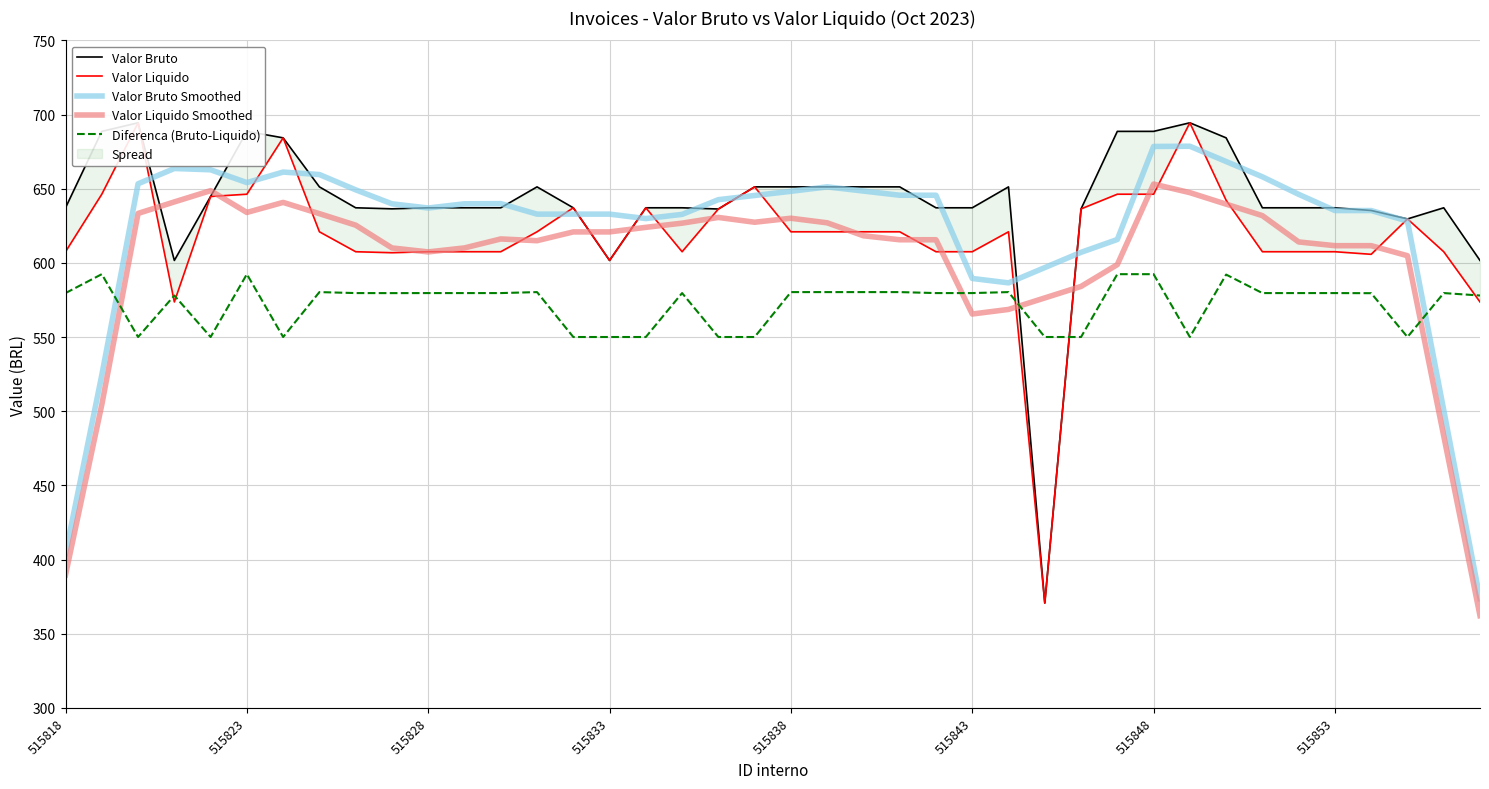

What is the difference between the maximum and minimum values in the Diferenca (Bruto-Liquido) series?

42.4